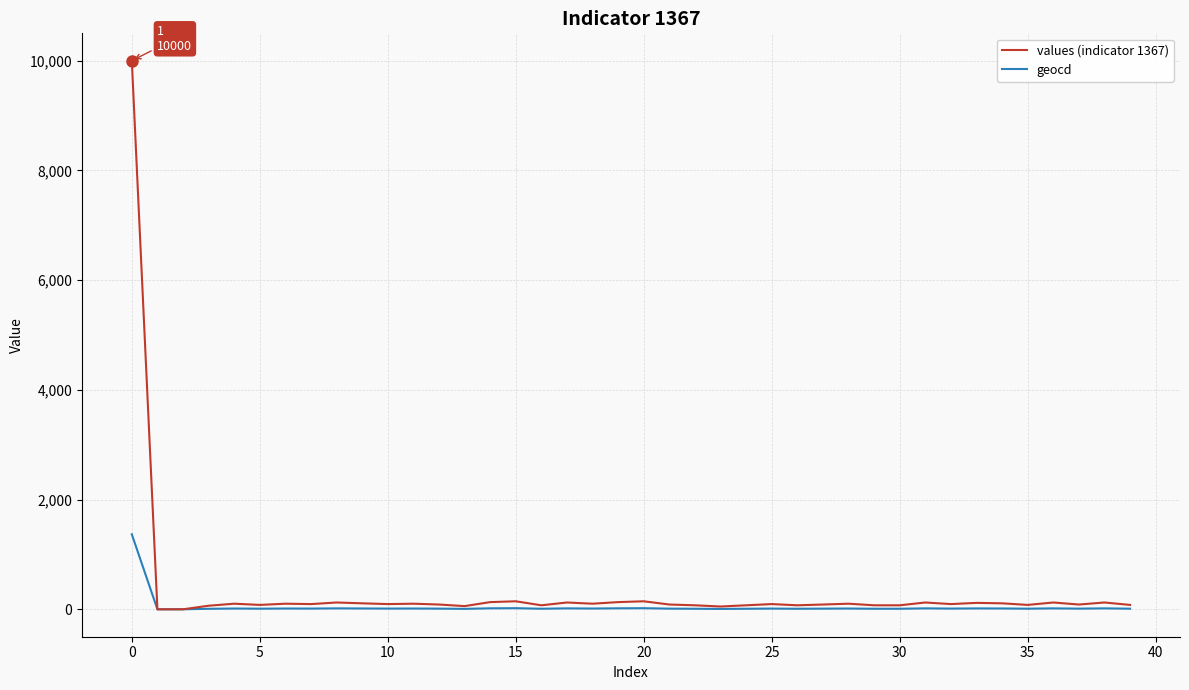

What is the maximum value shown in the chart?

10000